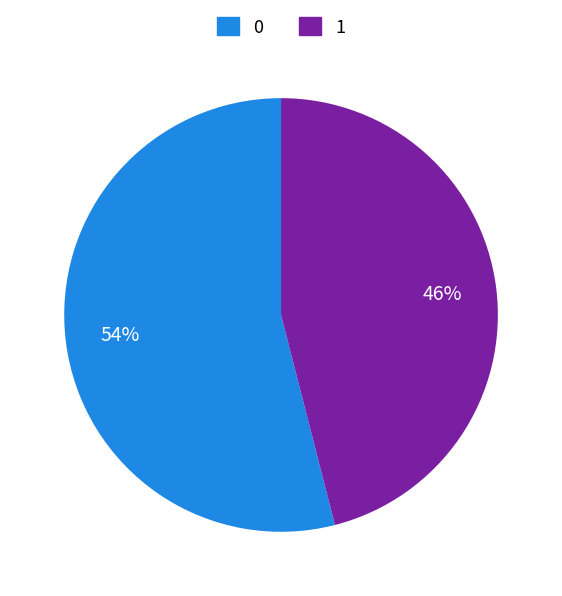

To the nearest percent, what is the difference between the 0 and 1 slice percentages?

8%